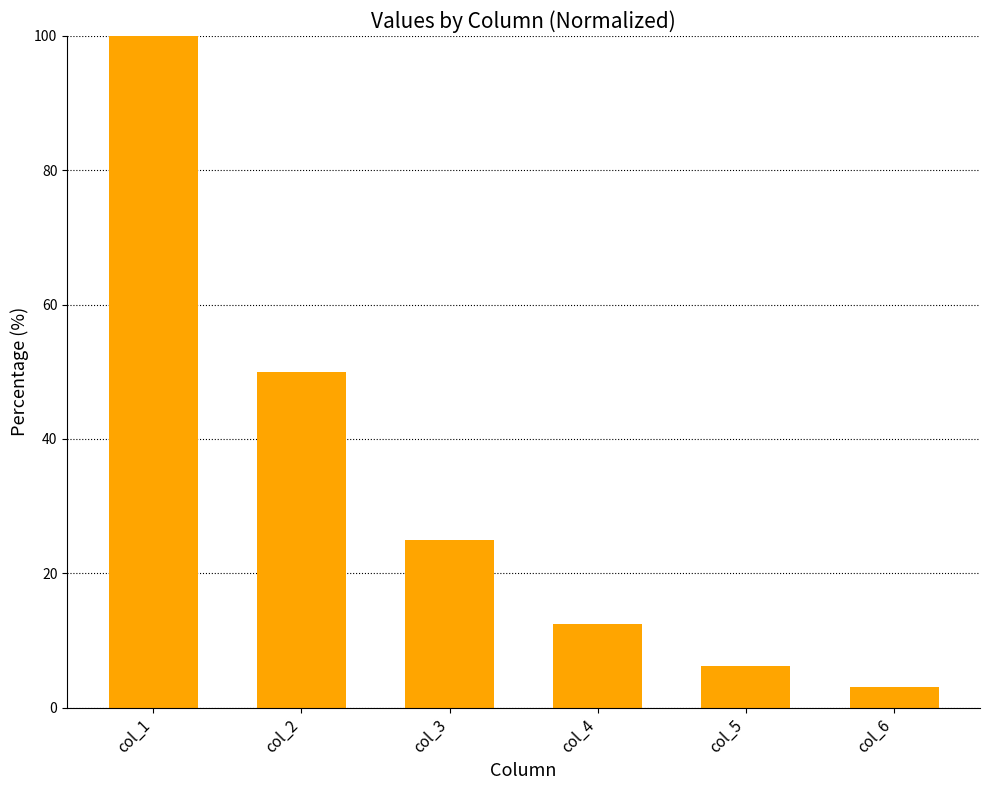

List the labels in order of value, smallest first.

col_6, col_5, col_4, col_3, col_2, col_1